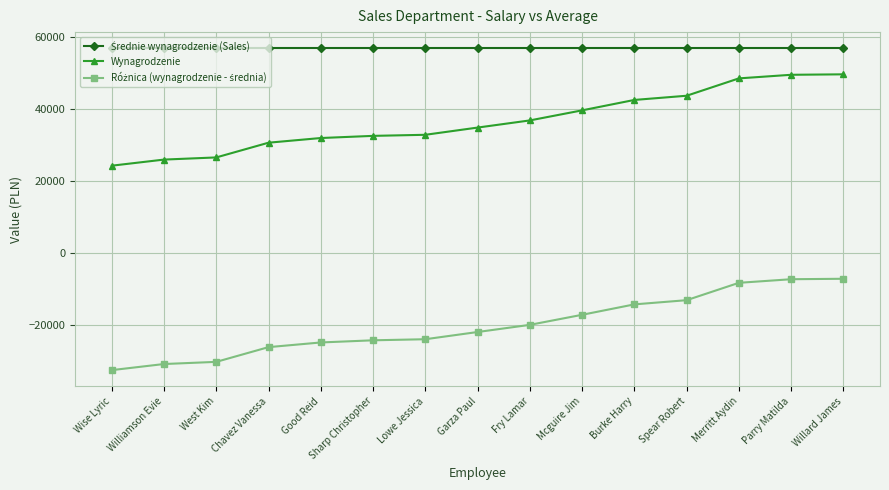

What is the approximate value of Wynagrodzenie at Fry Lamar?

36800.0